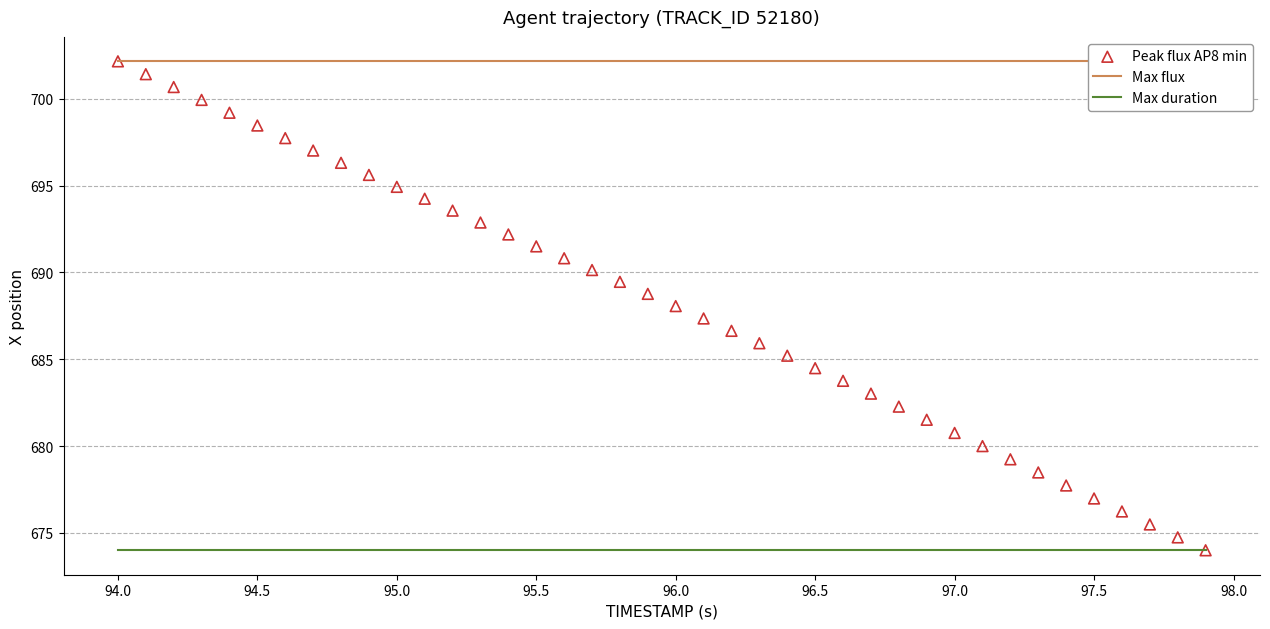

What is the range of X values (max minus min)?

3.9